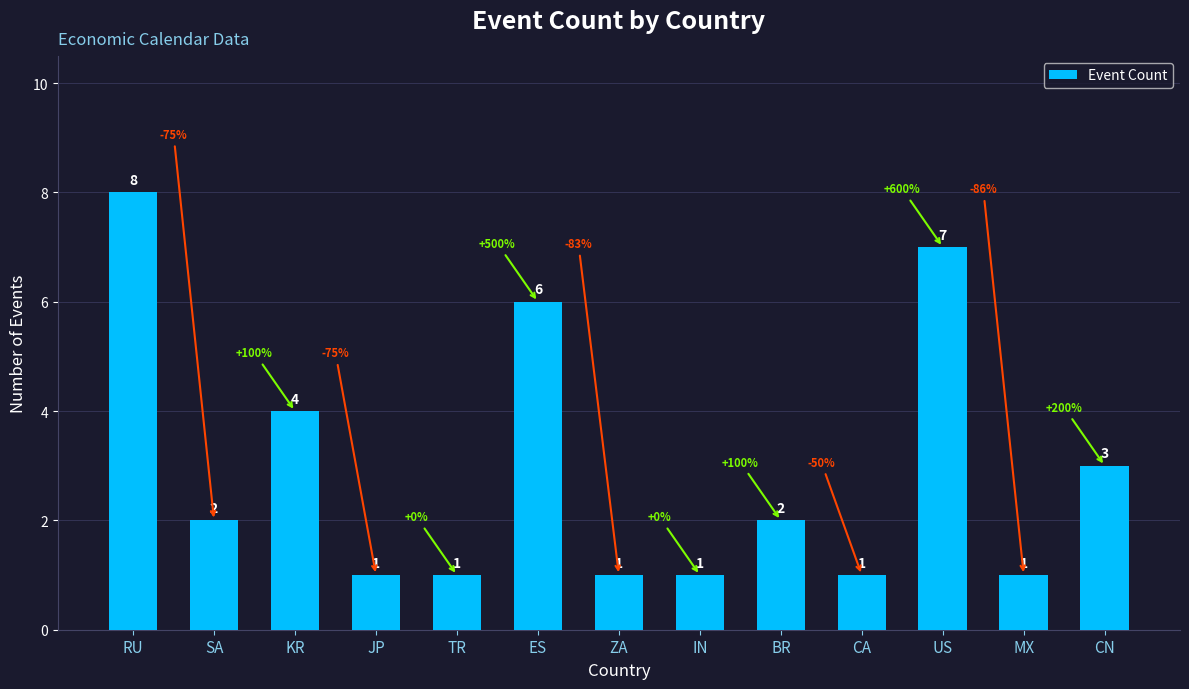

Where does the data first go above 2?

RU